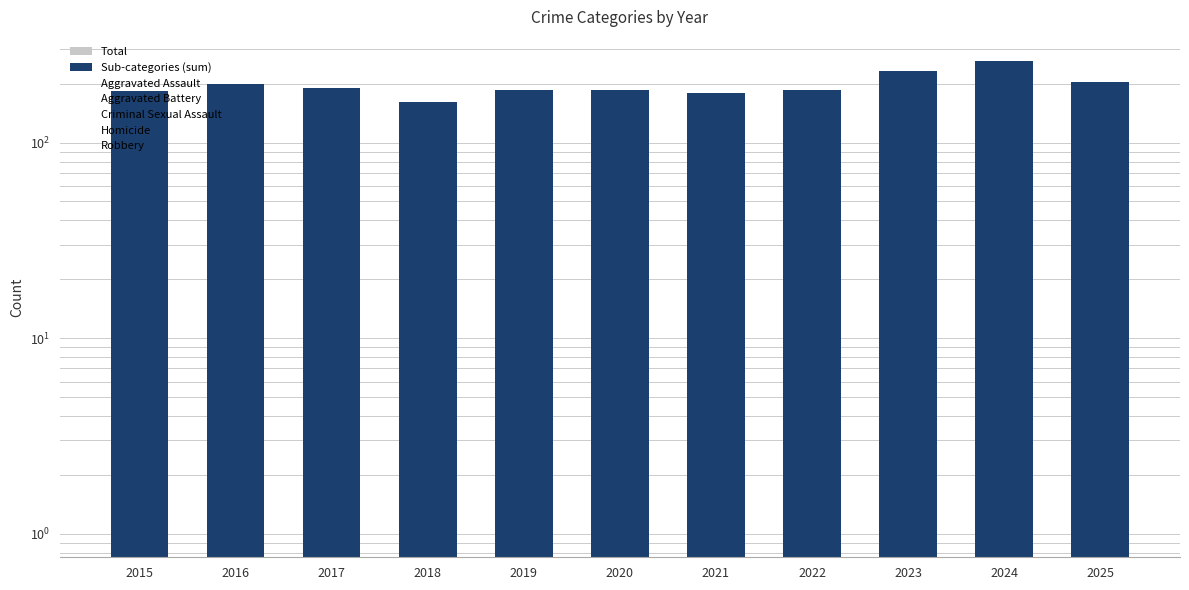

Is the value of Total at 2025 greater than the value of Aggravated Assault at 2018?

Yes